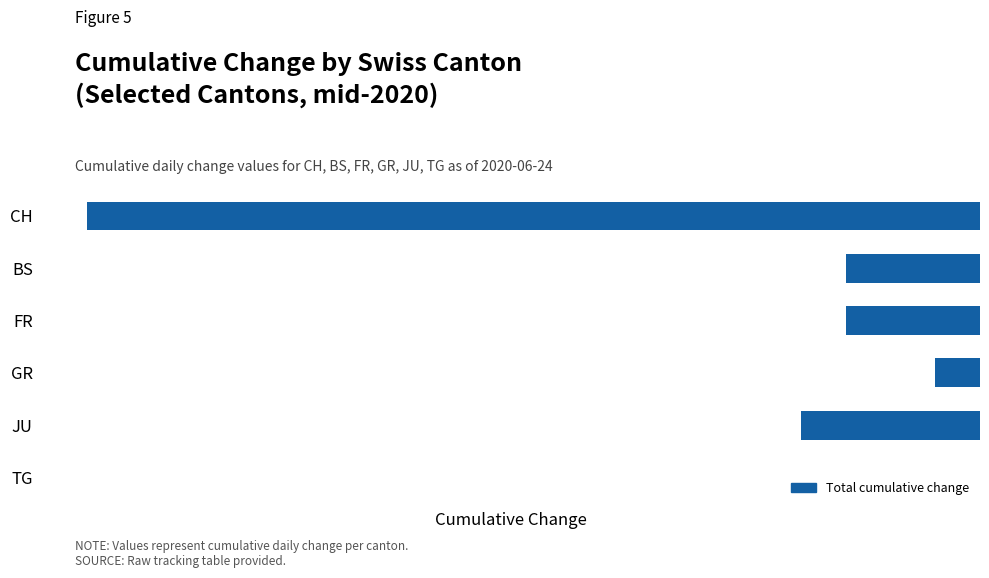

Which has a higher value, JU or TG?

TG